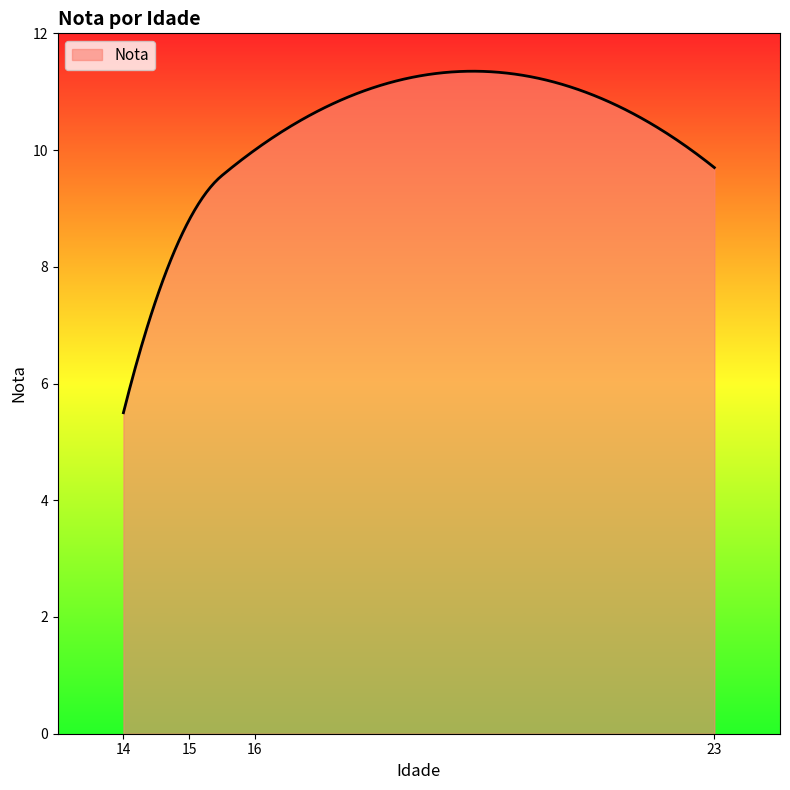

What is the minimum value shown in the chart?

5.5